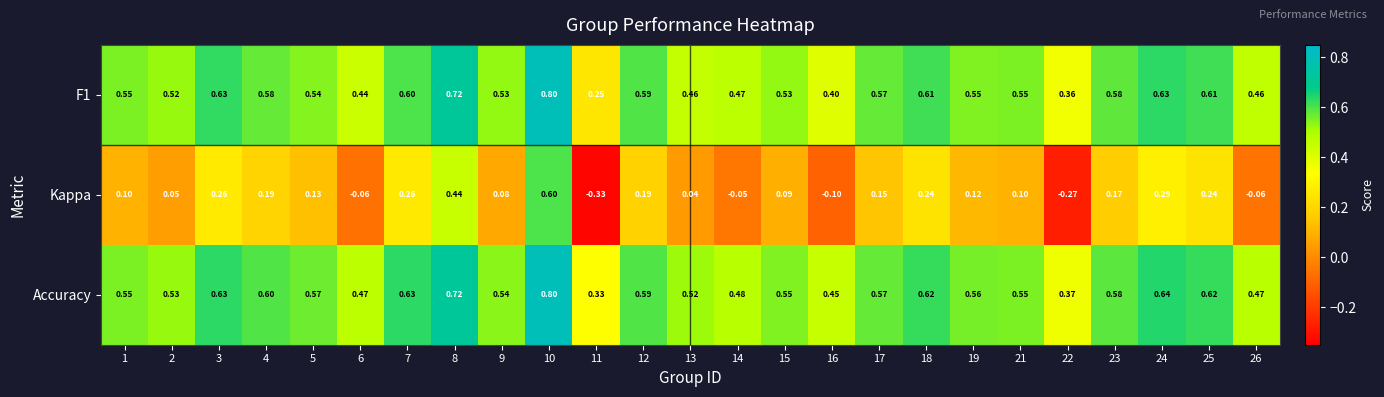

Between 2 and 14, which series saw the biggest shift?

Kappa